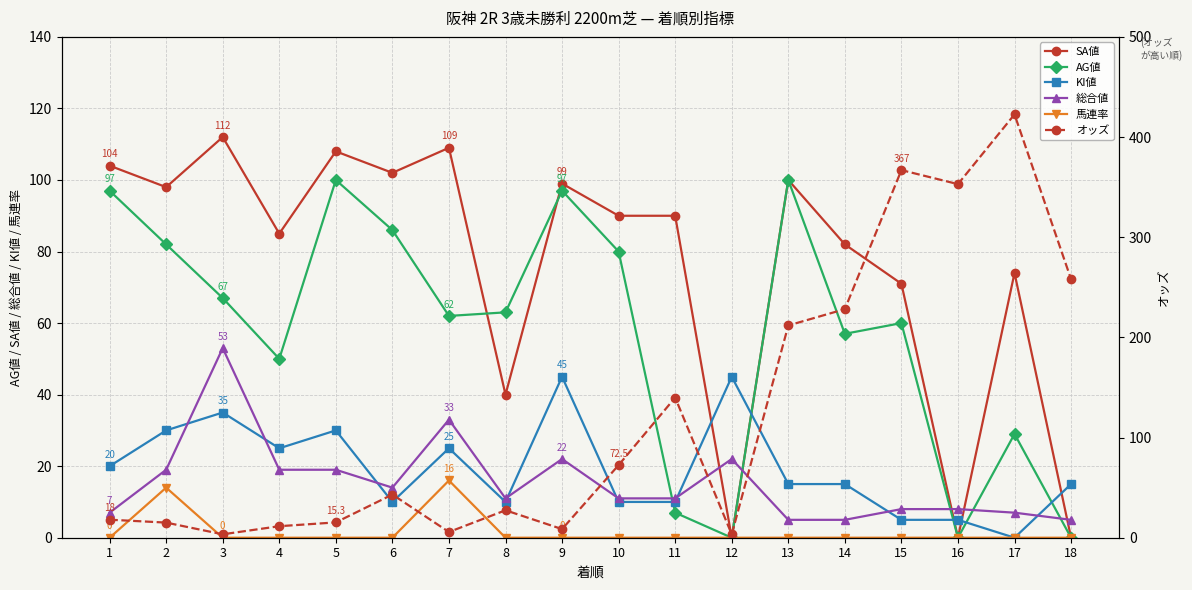

True or false: KI値 and 総合値 intersect in this chart.

True